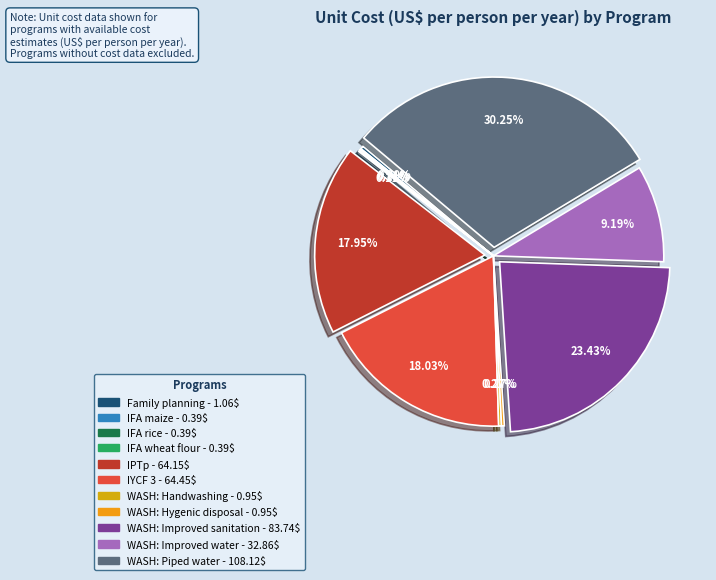

How many slices are in this pie chart?

11